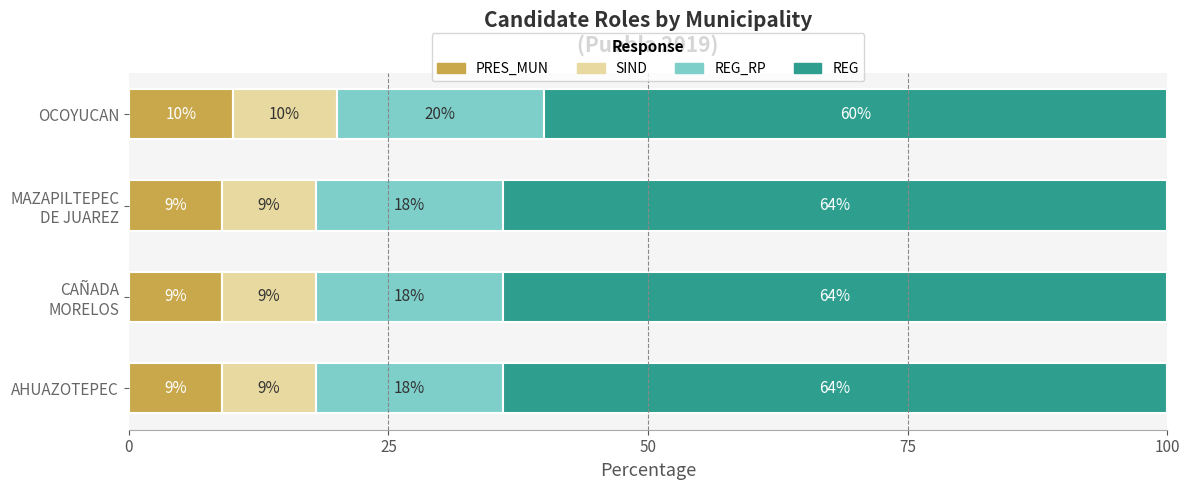

What is the highest value of the PRES_MUN series?

10